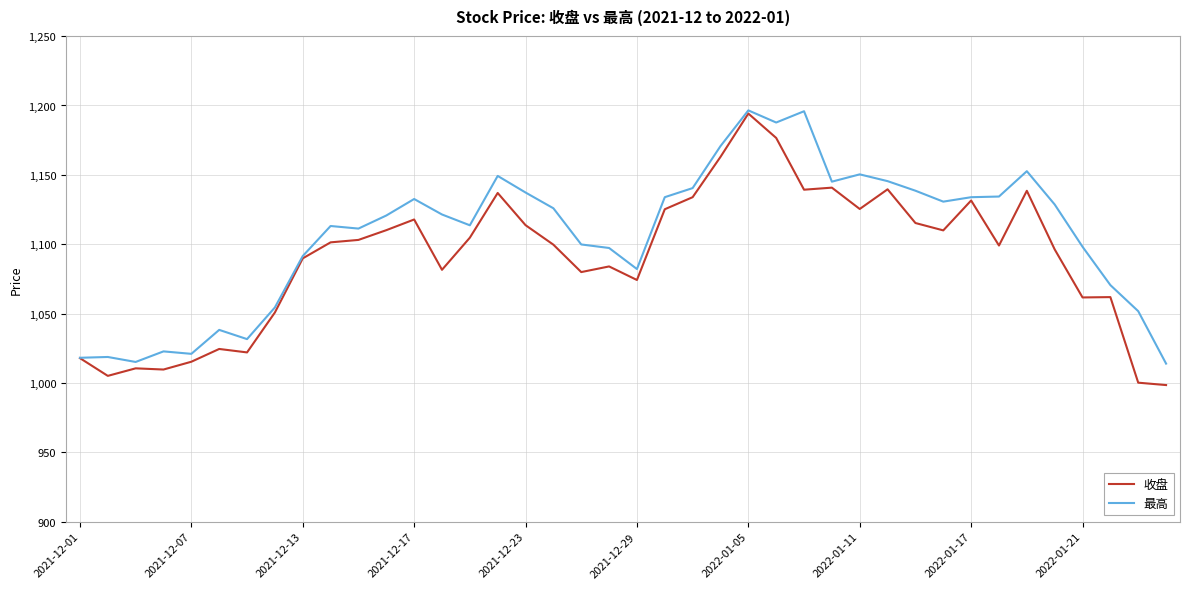

What is the minimum value shown in the chart?

998.5